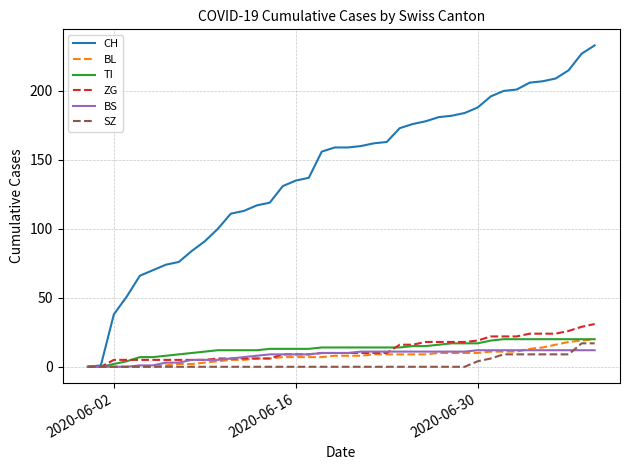

Which series has the largest total across all categories?

CH